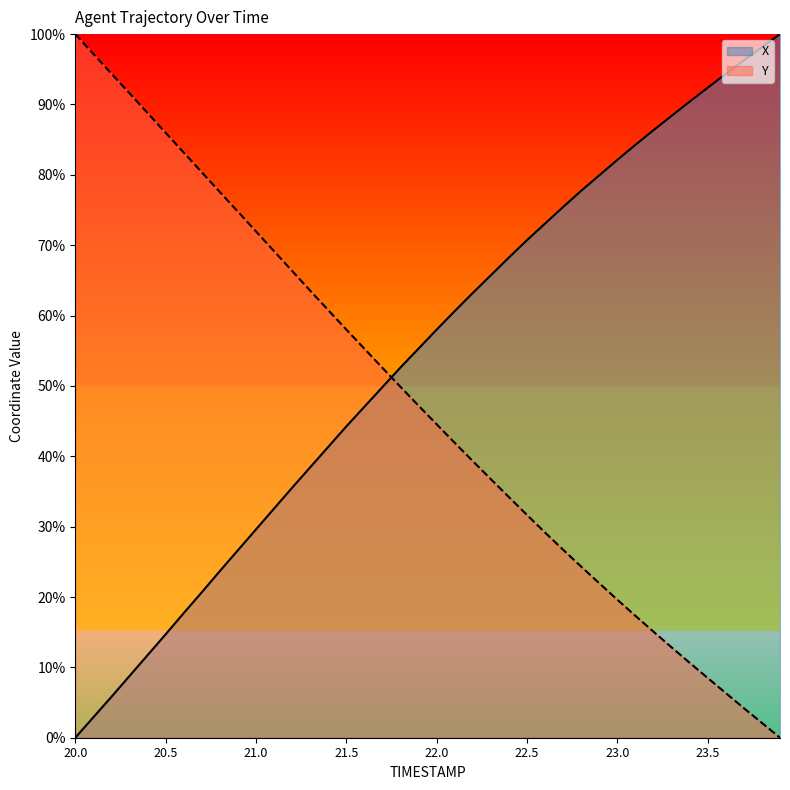

The value of Y at 21.5 is 58.0. True or false?

True